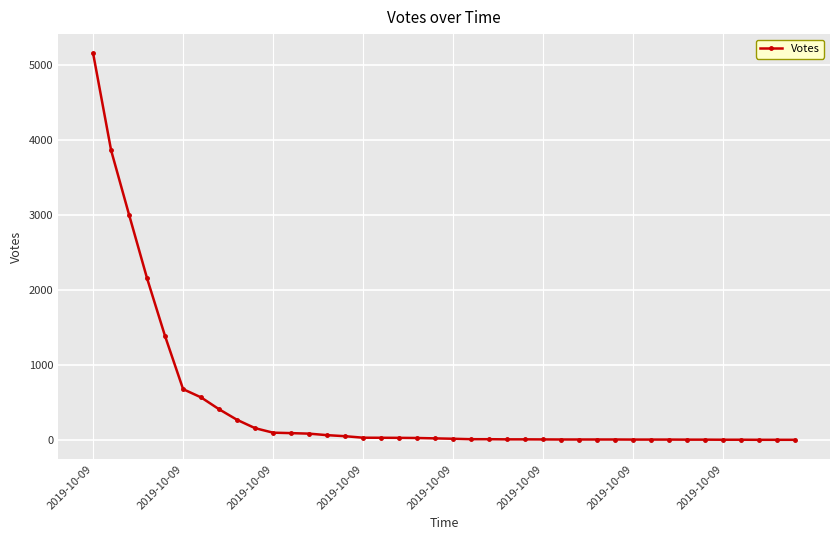

What is the difference between the second highest and second lowest values?

3857